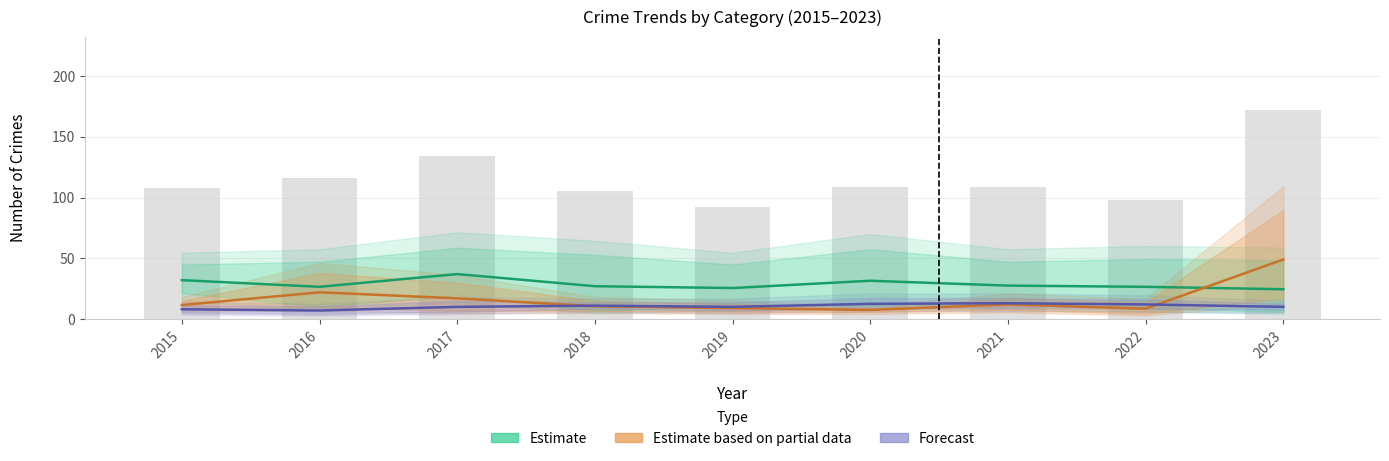

At which label does Estimate based on partial data first exceed 11?

2015